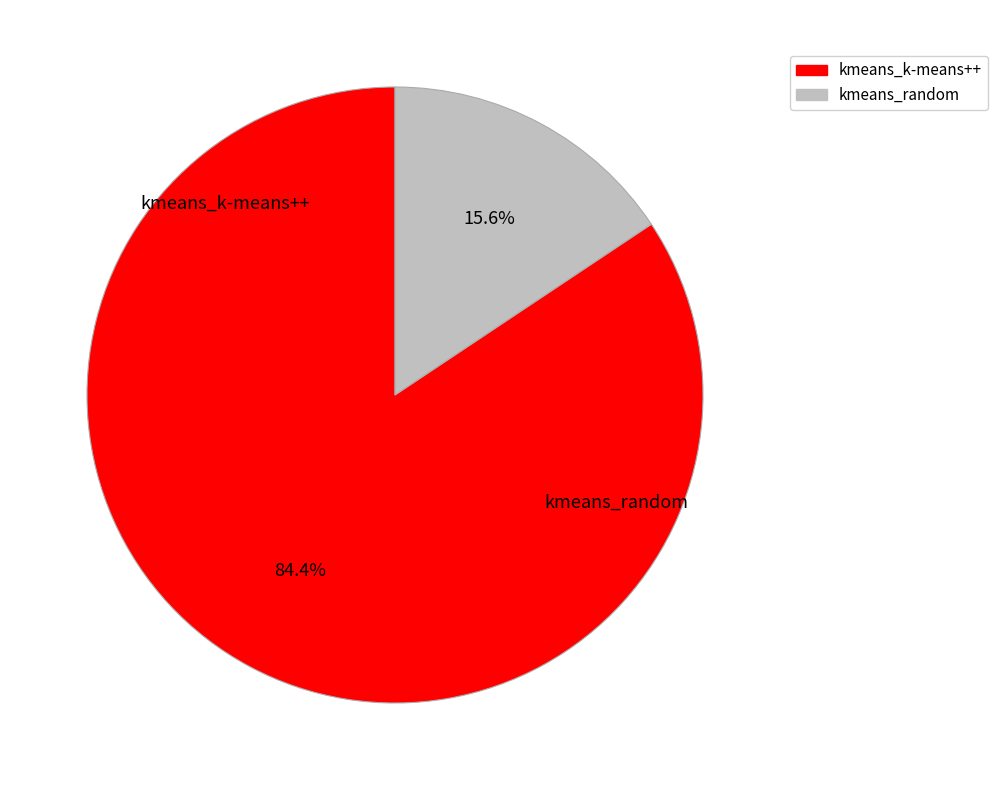

Between kmeans_random and kmeans_k-means++, which is larger?

kmeans_k-means++